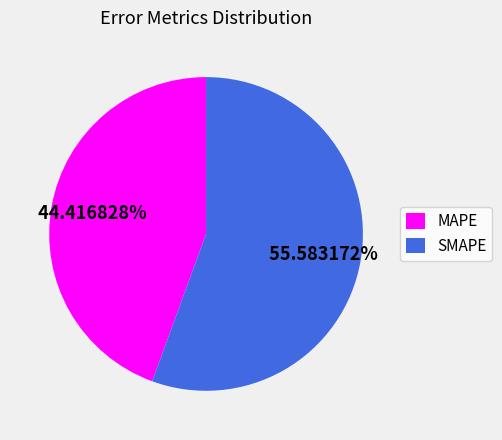

True or false: SMAPE accounts for 70% of the total.

False